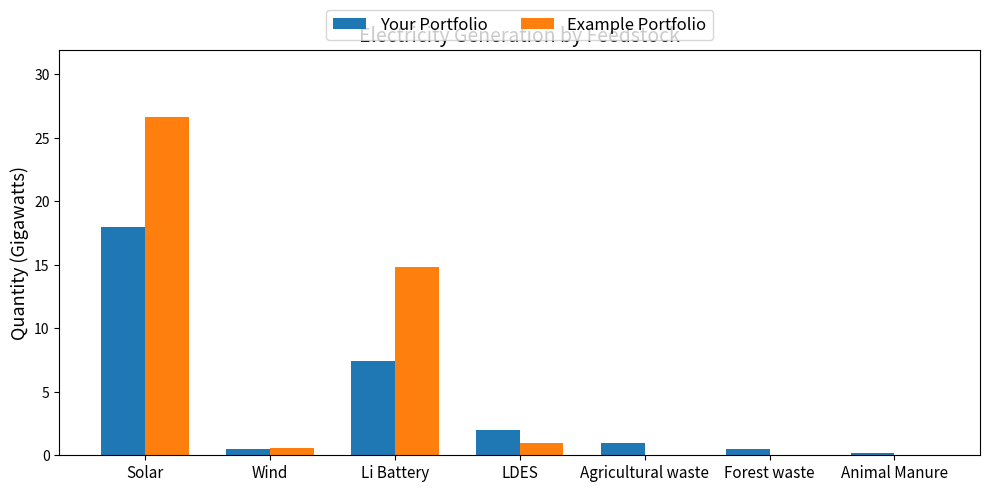

Which category has the highest value across all series?

Solar